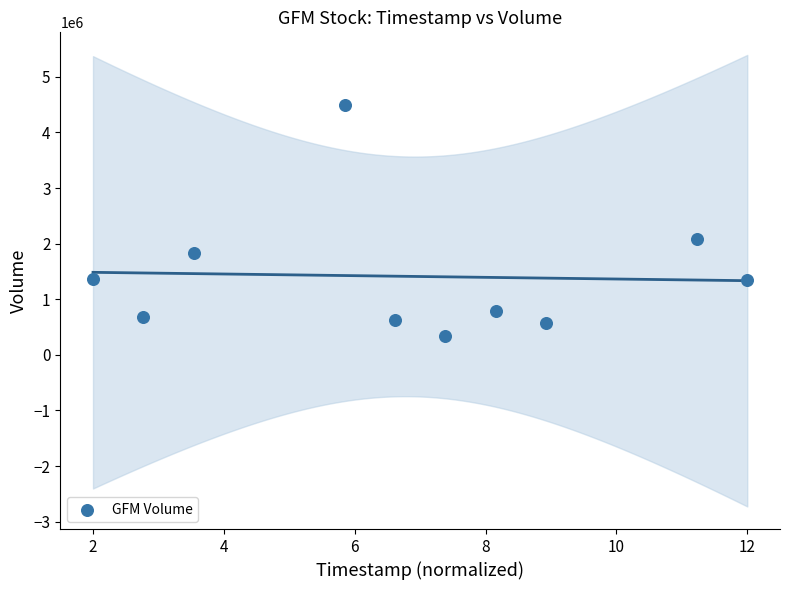

What is the average Y value?

1410830